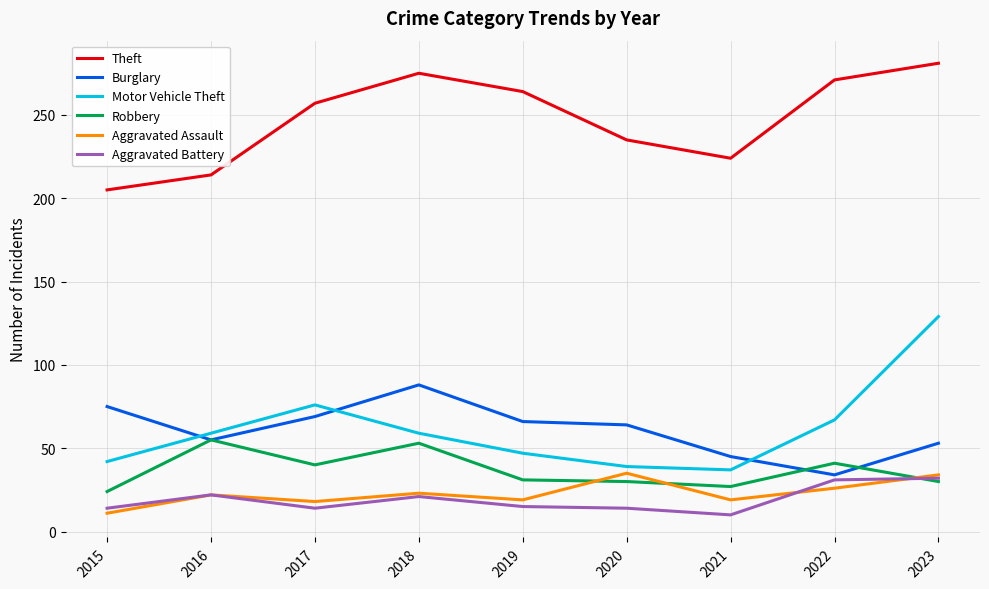

At which category does Burglary reach its first local valley?

2016